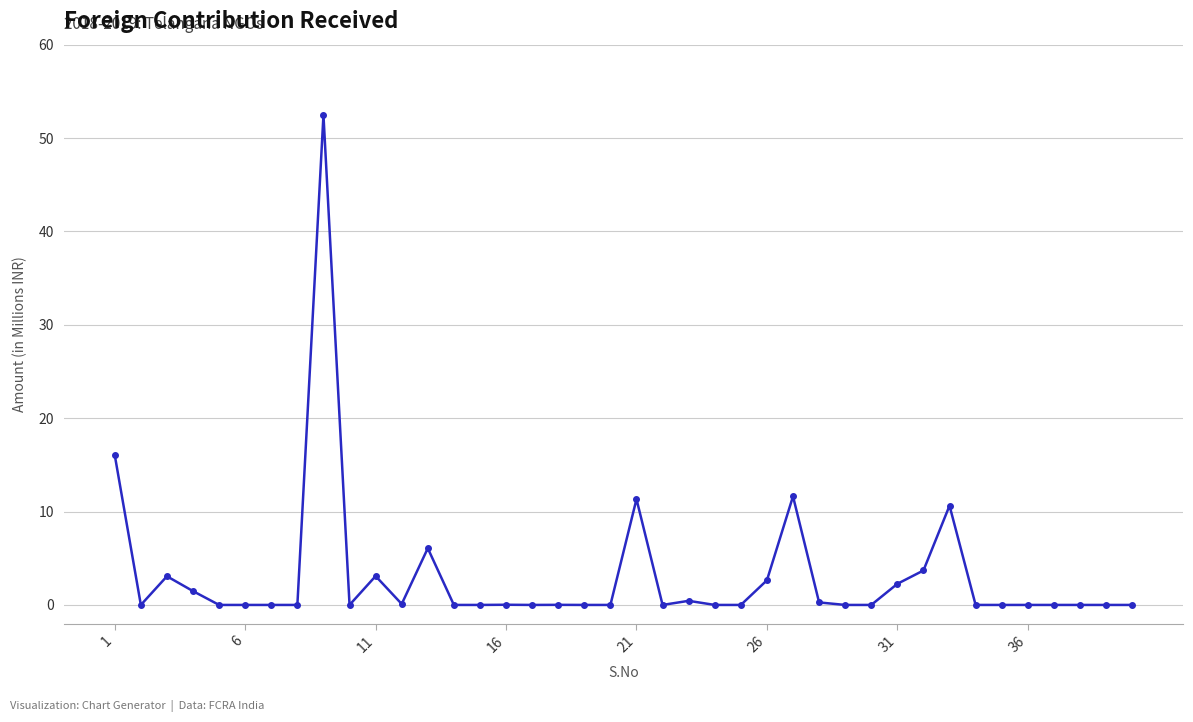

What is the average value?

3.1